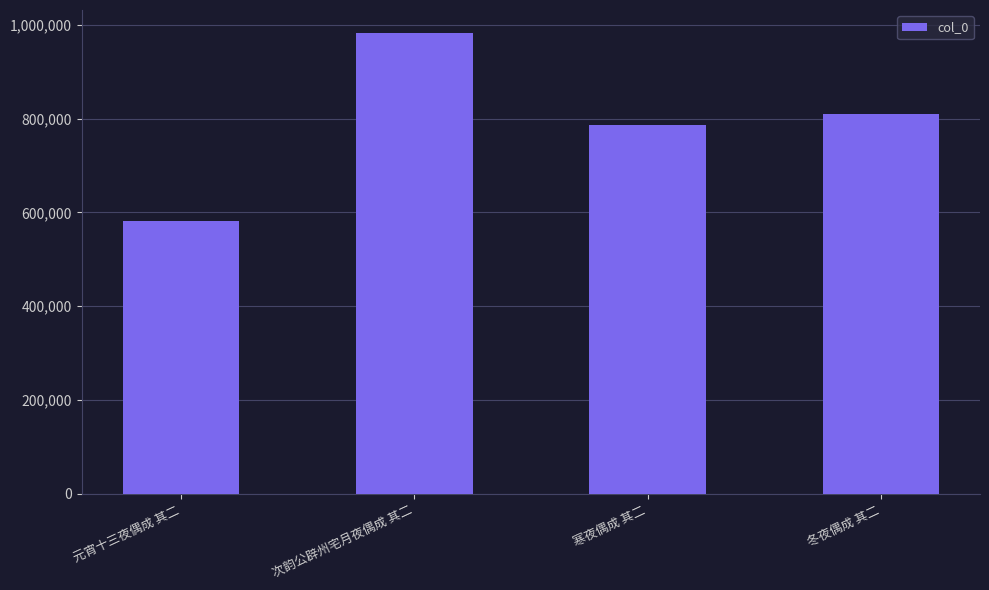

List the labels in order of value, largest first.

次韵公辟州宅月夜偶成 其二, 冬夜偶成 其二, 寒夜偶成 其二, 元宵十三夜偶成 其二